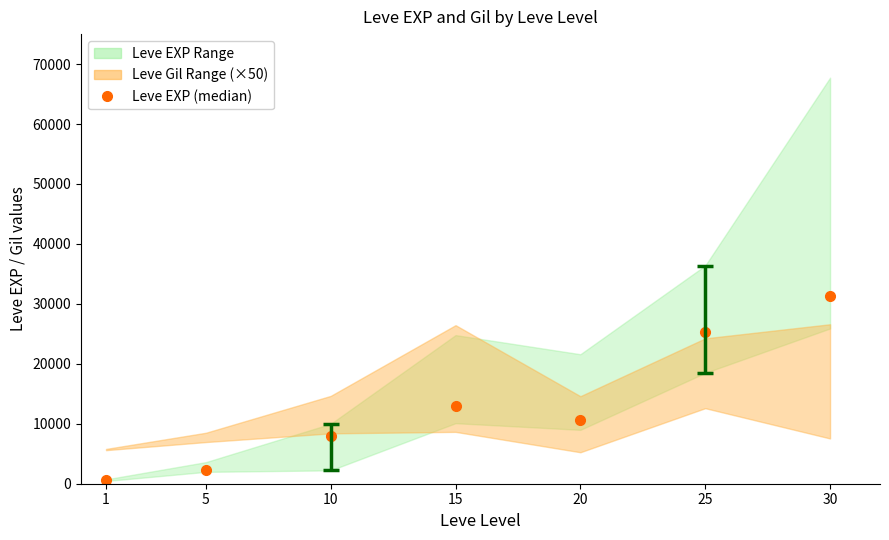

List the labels in order of value, largest first.

30, 25, 15, 20, 10, 5, 1